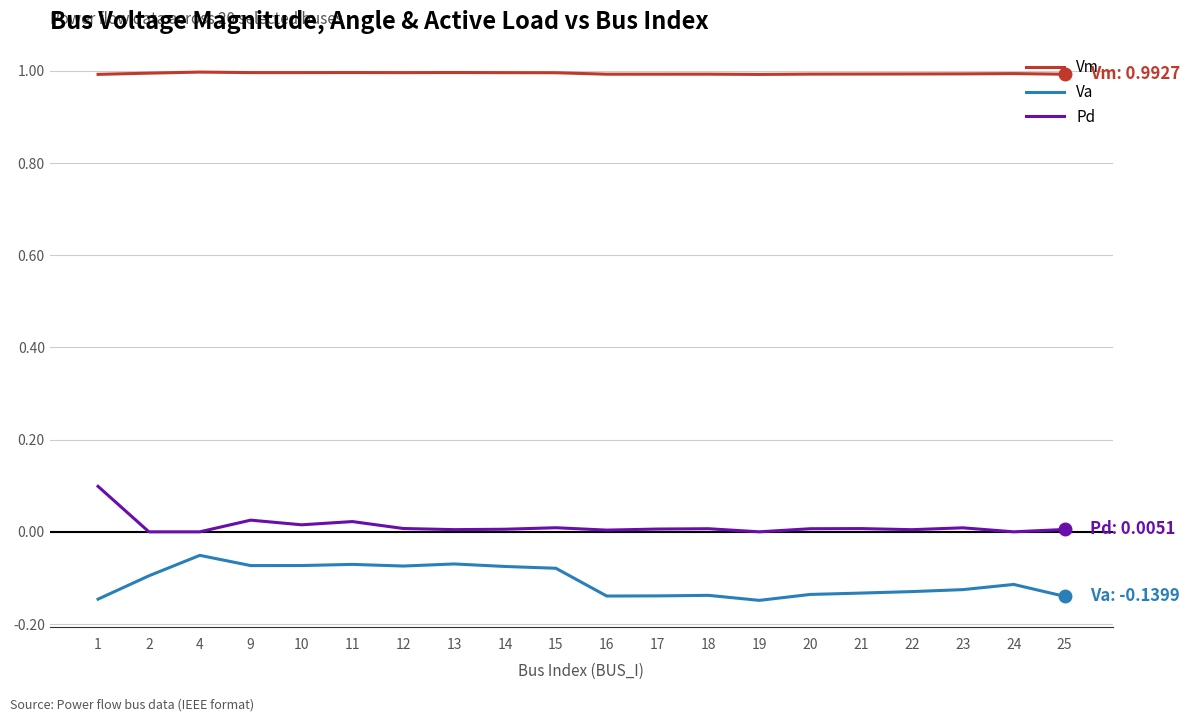

What is the highest value of the Vm series?

1.0